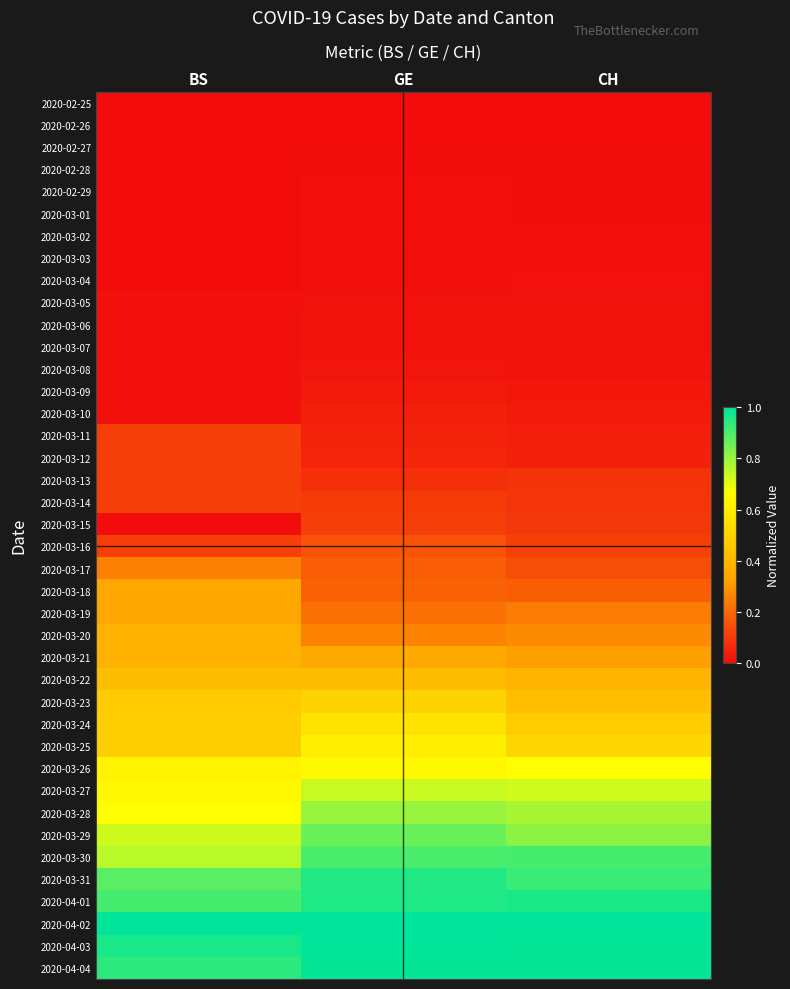

How many distinct data groups are displayed?

40